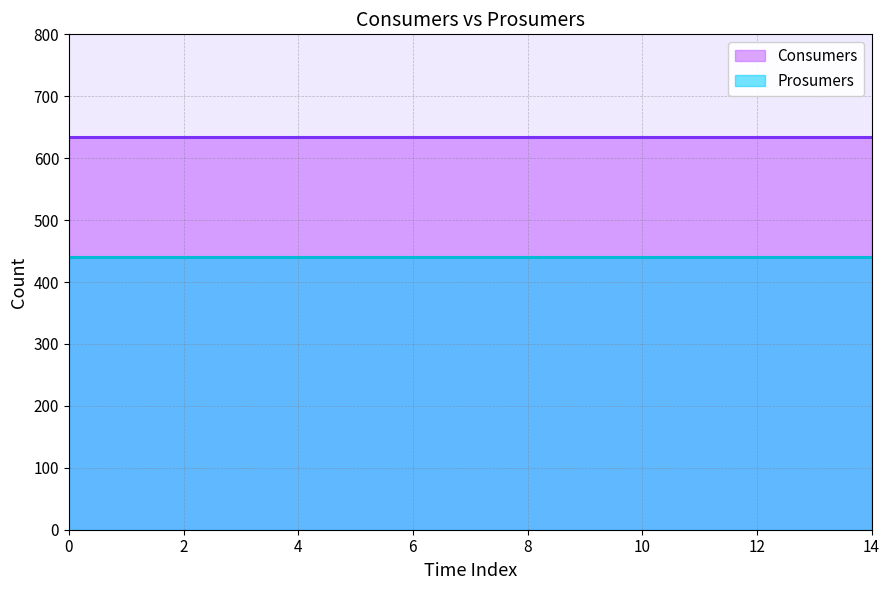

True or false: Consumers and Prosumers intersect in this chart.

False